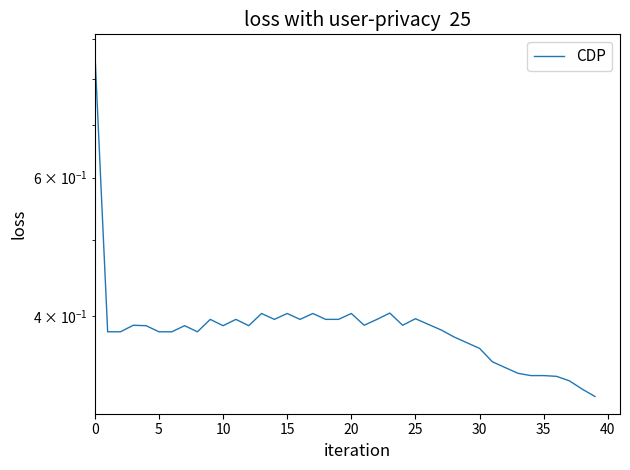

True or false: the data has more than 0 interior local peaks.

True